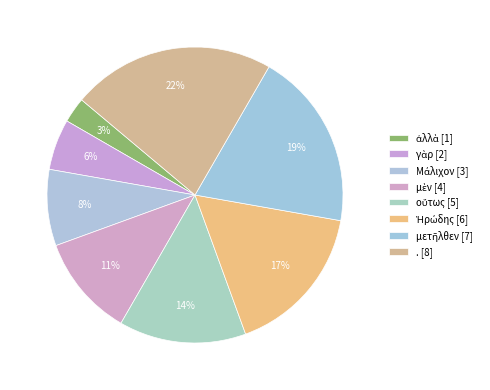

How many slices are in this pie chart?

8